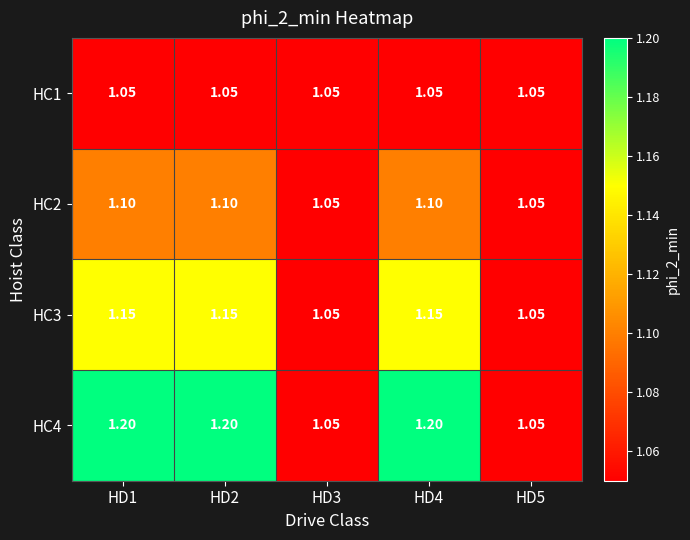

Which series has the largest total across all categories?

HC4